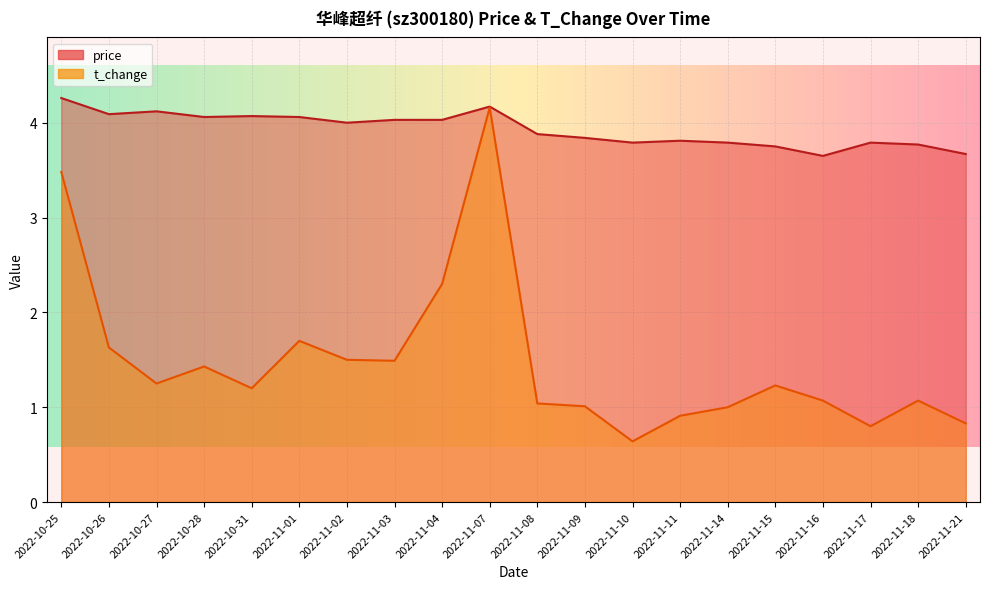

What is the smallest value displayed?

0.6